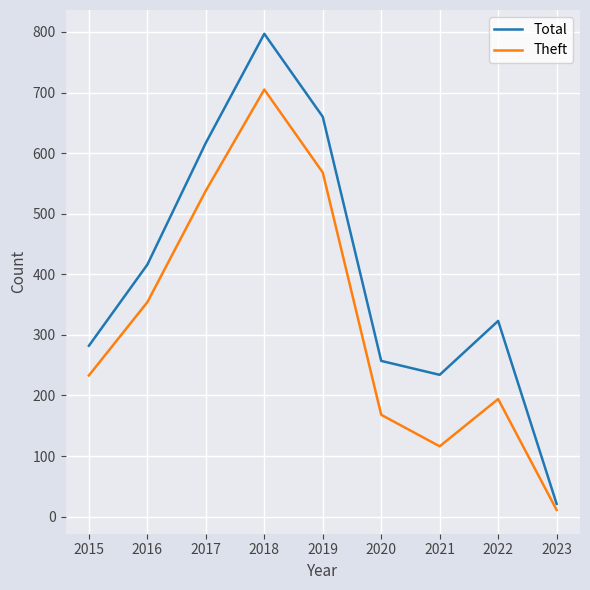

What is the highest value of the Theft series?

705